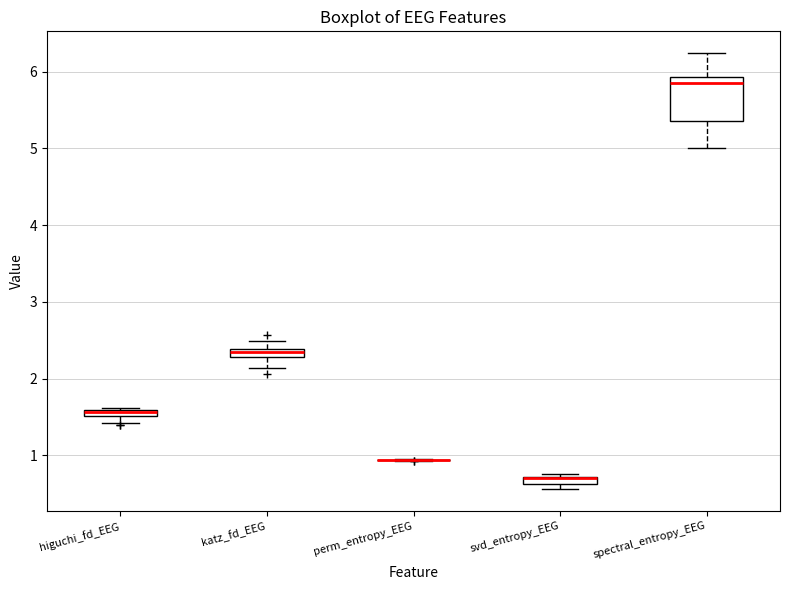

Which box is the tallest, from its lower edge to its upper edge?

spectral_entropy_EEG